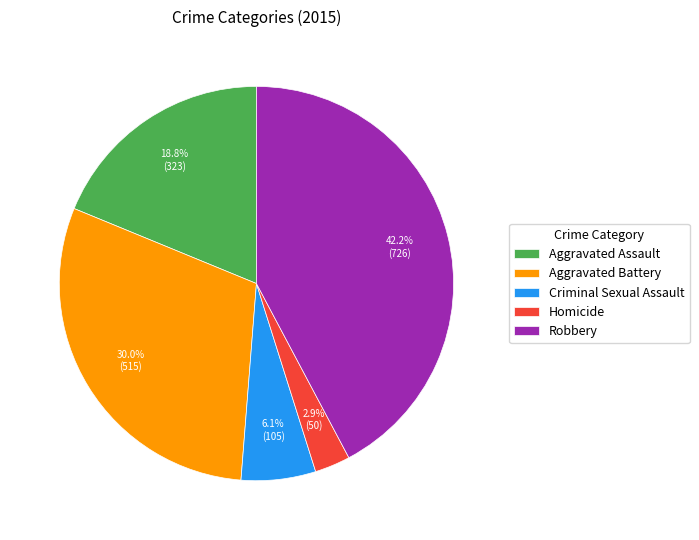

To the nearest percent, what portion does Robbery represent?

42%